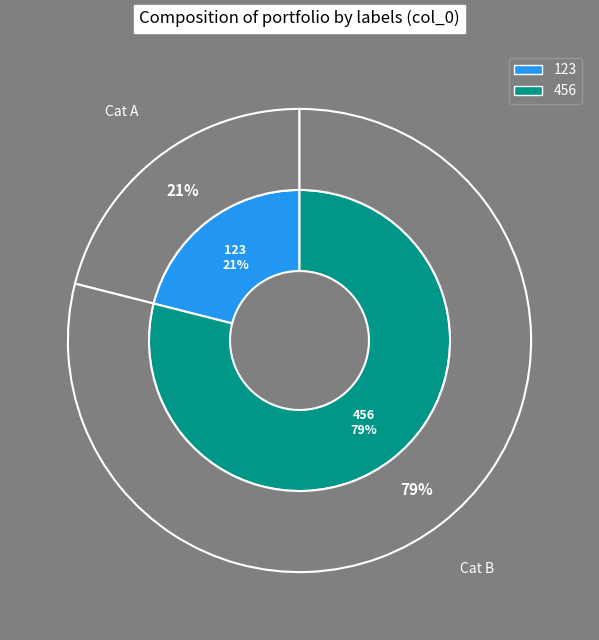

How many segments does this pie chart have?

2